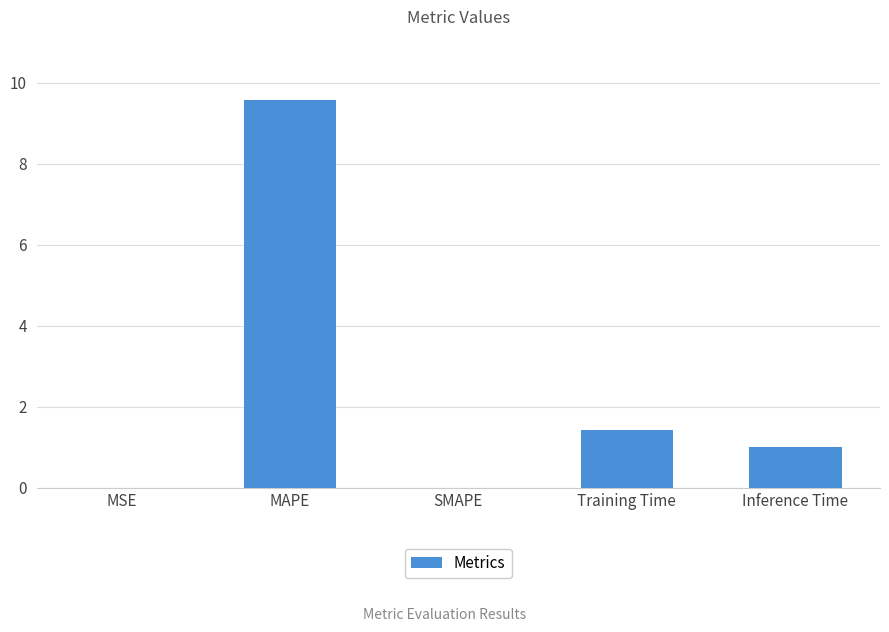

The value at MAPE is 9.6. True or false?

True